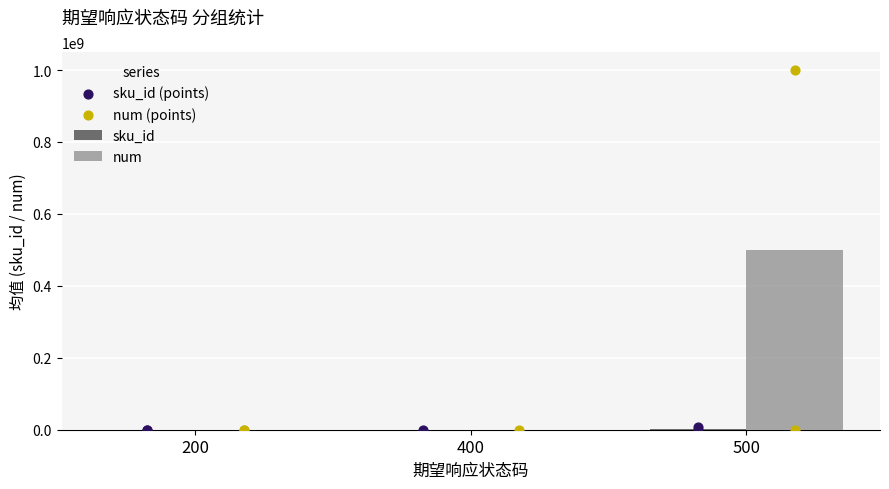

At how many categories does at least one series exceed 332841612?

1